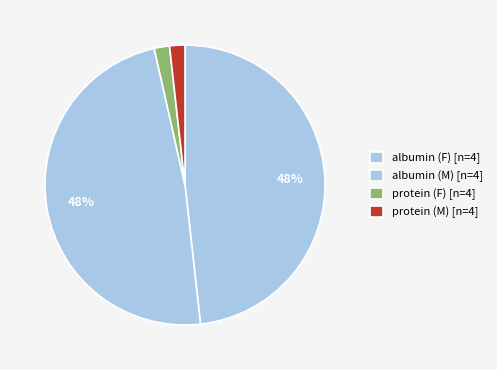

To the nearest percent, what percentage of the pie is albumin (F)?

48%